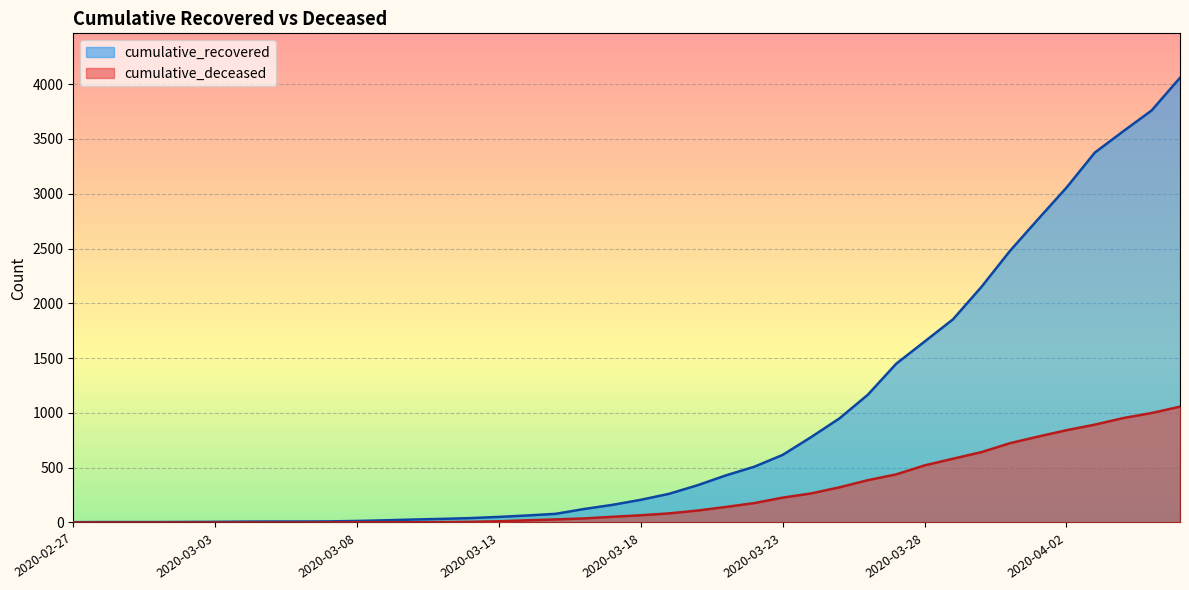

Which series has the widest spread of values?

cumulative_recovered